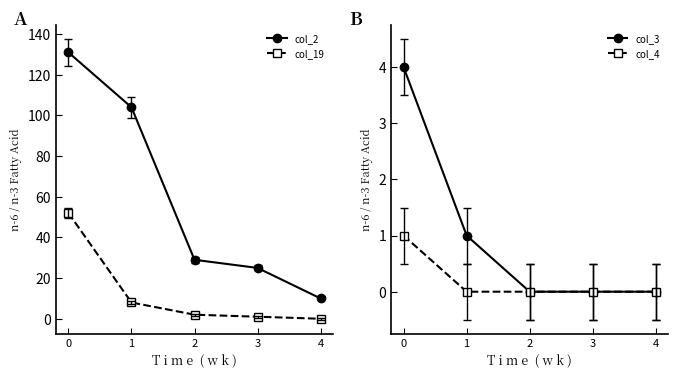

Reading right to left, what are all the values shown in this chart?

col_2: 4=10	3=25	2=29	1=104	0=131
col_19: 4=0	3=1	2=2	1=8	0=52
col_3: 4=0	3=0	2=0	1=1	0=4
col_4: 4=0	3=0	2=0	1=0	0=1